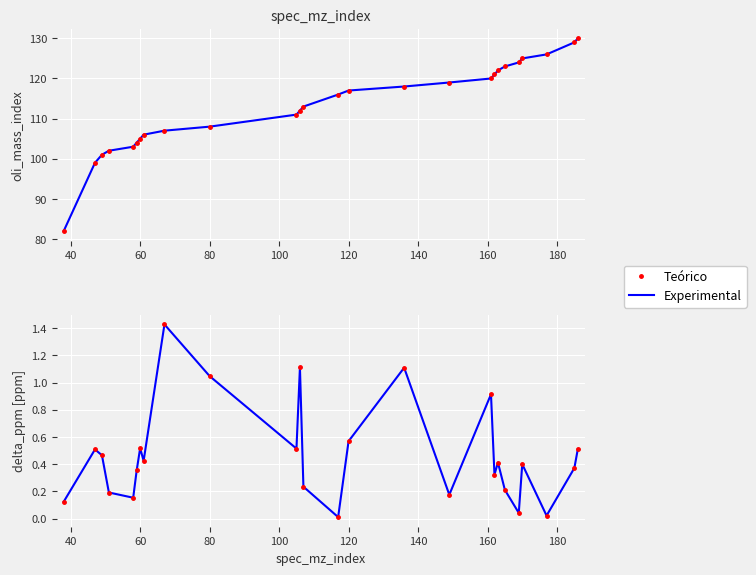

How many data points does each series have?

26